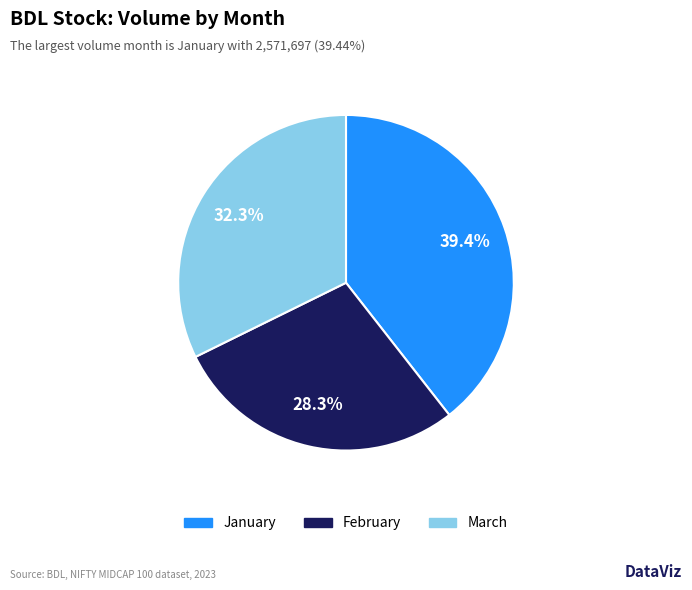

How many segments does this pie chart have?

3